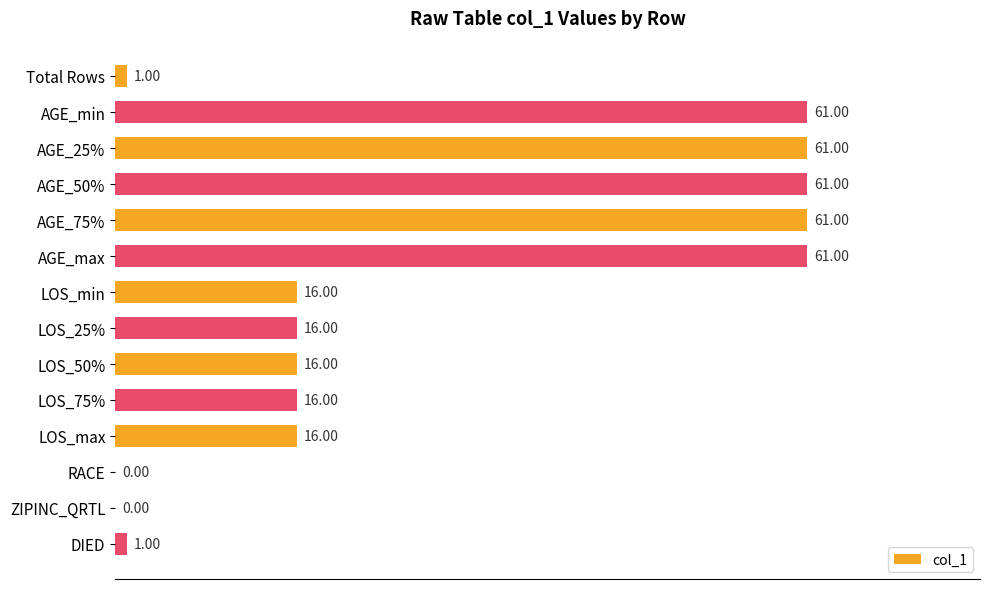

What is the sum of the values at AGE_75% and DIED?

62